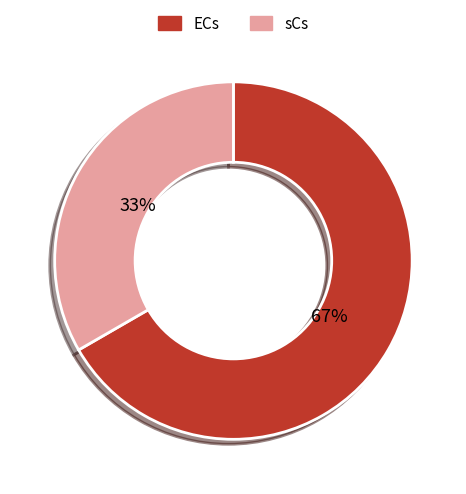

Is there any slice that represents more than half of the pie?

Yes